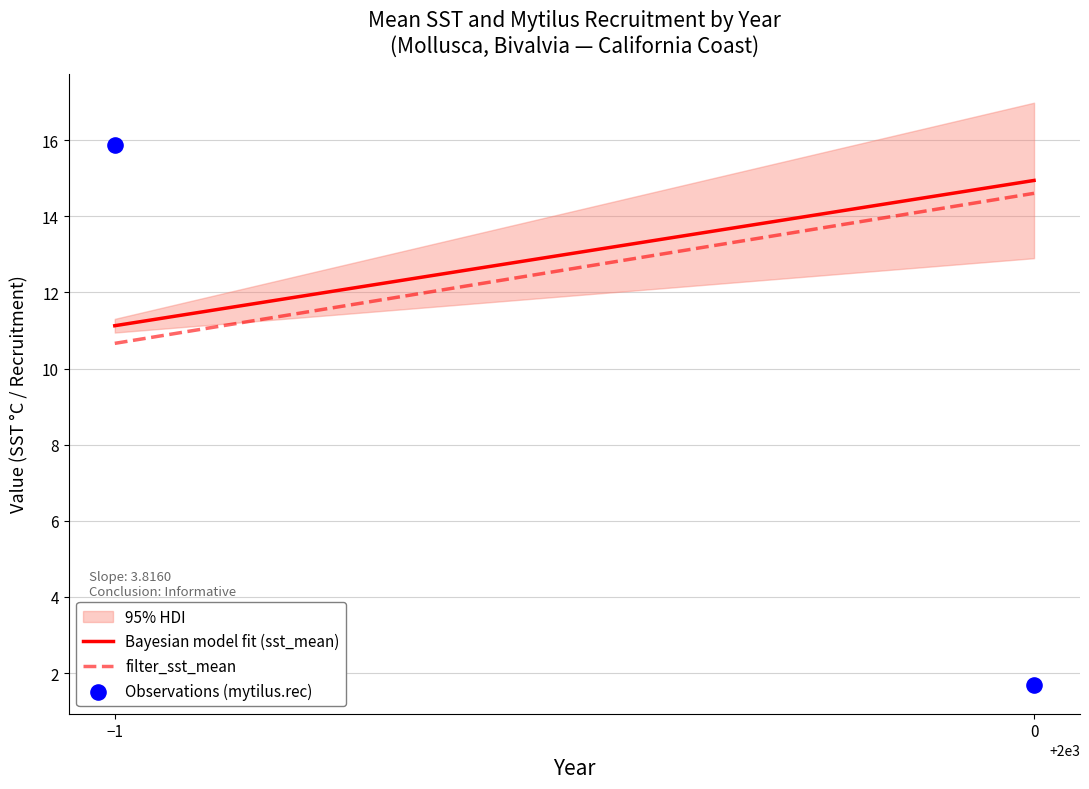

What Y value in the scatter plot is closest to 8?

1.7